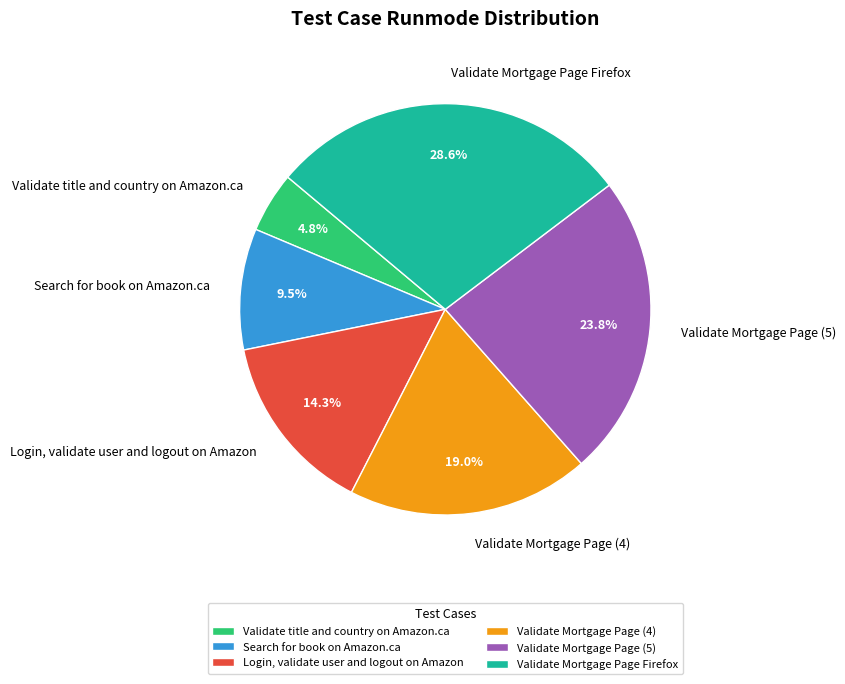

Is the sum of Search for book on Amazon.ca and Login, validate user and logout on Amazon greater than half?

No